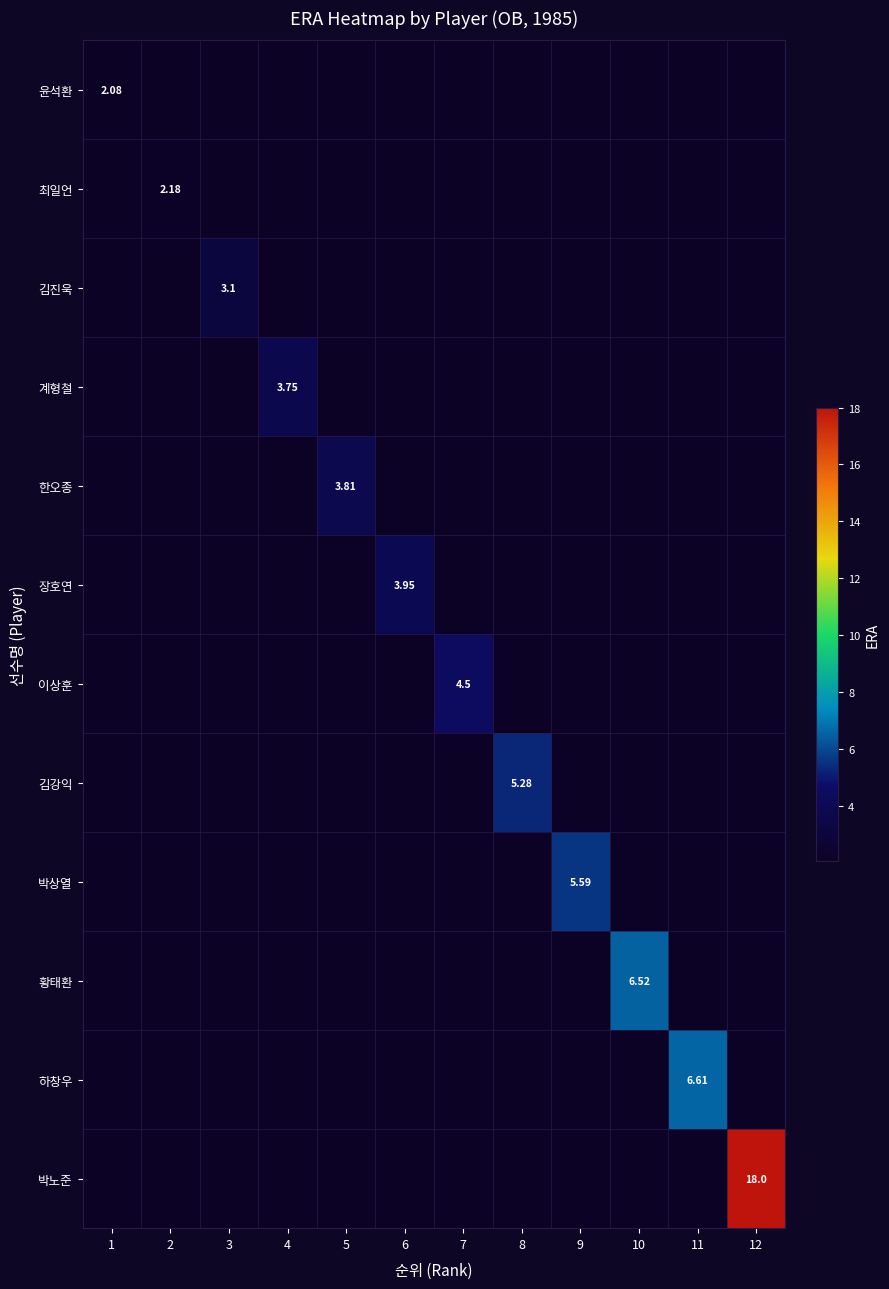

Which label corresponds to the largest value in the chart?

12